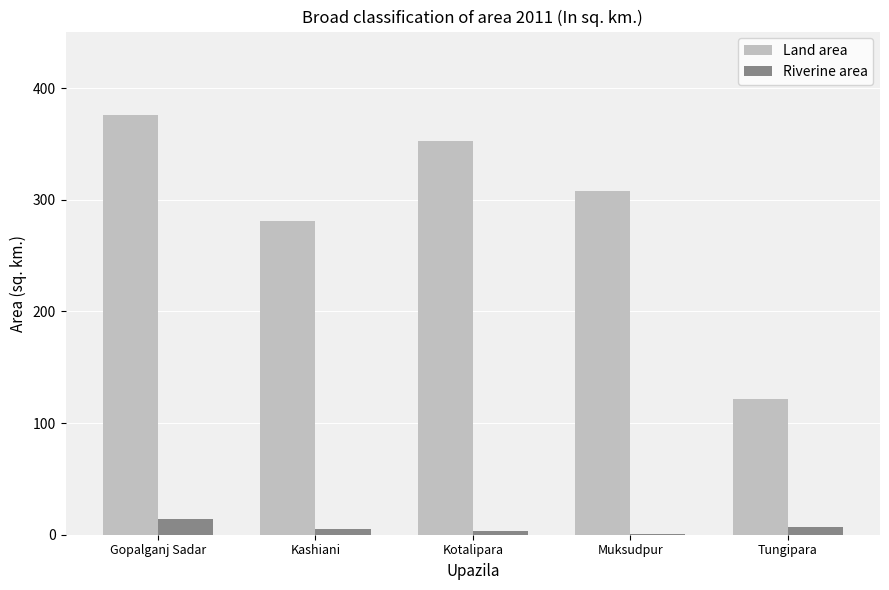

The value of Land area at Tungipara is 121.6. True or false?

True